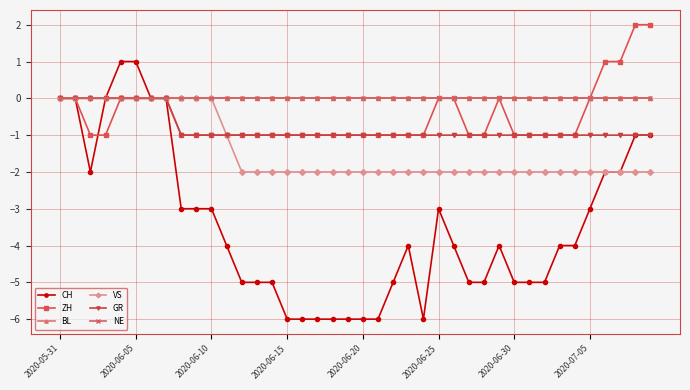

At which label is VS closest to -1?

11